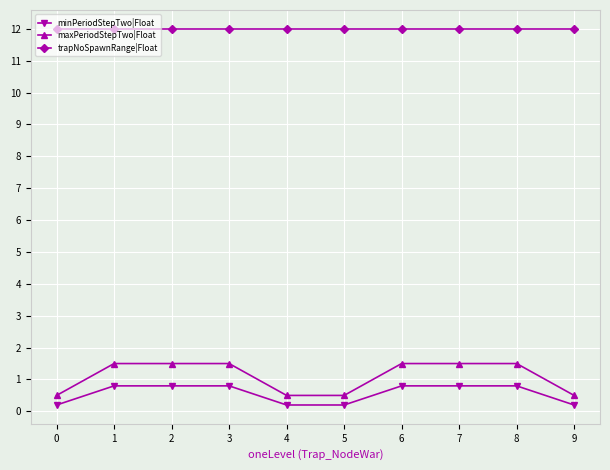

True or false: trapNoSpawnRange|Float and maxPeriodStepTwo|Float intersect in this chart.

False